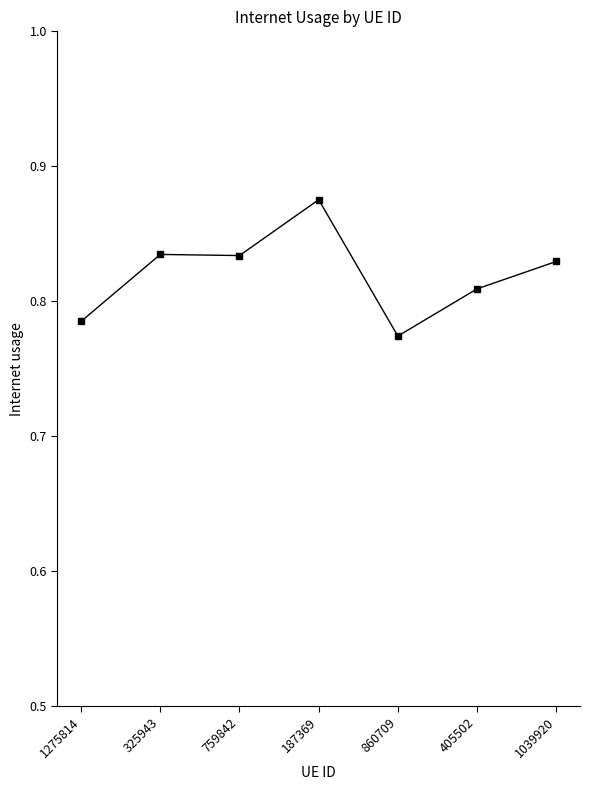

What is the sum of all values?

5.7